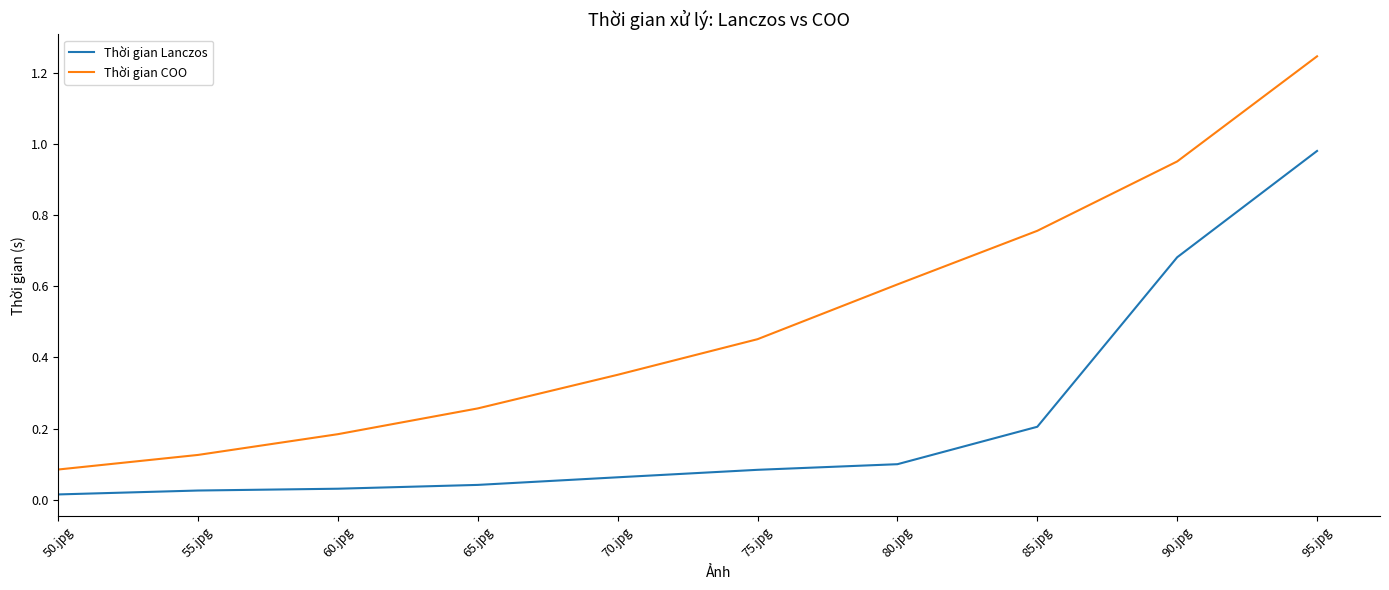

True or false: Thời gian Lanczos and Thời gian COO cross at least once.

False